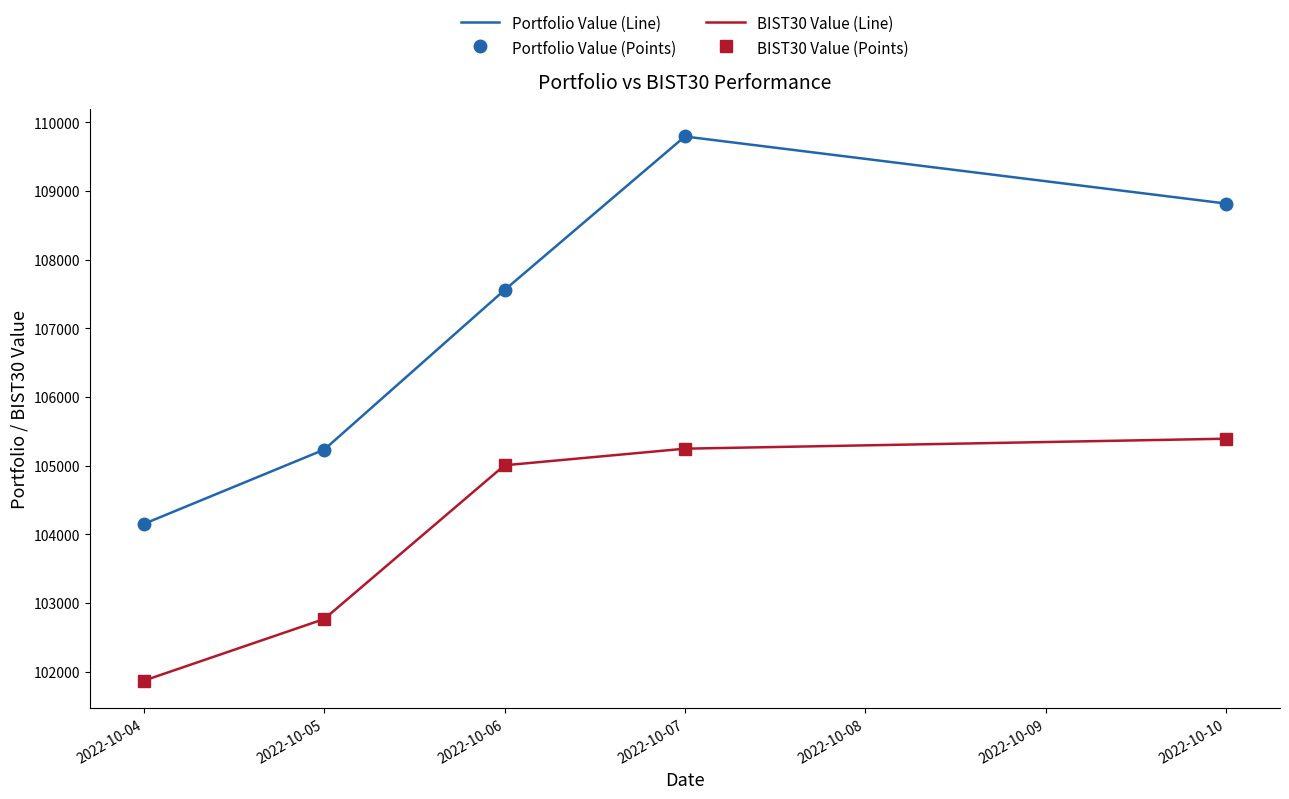

Which series has the largest total across all categories?

Portfolio Value (Line)